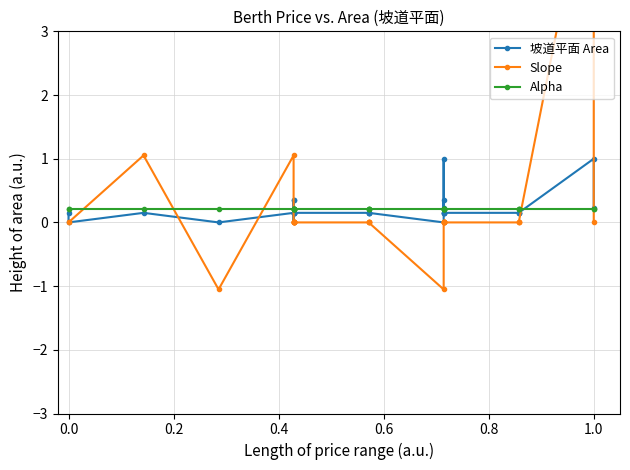

Does the chart have visible grid lines?

Yes